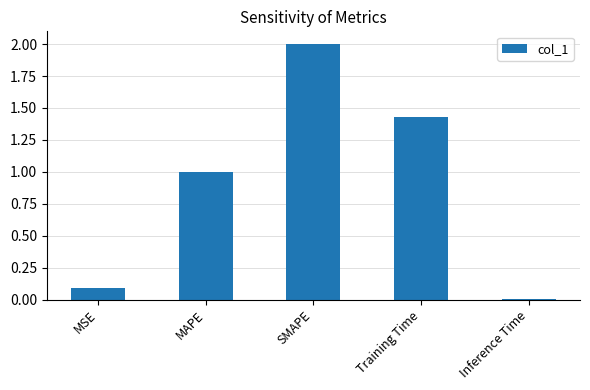

List the labels in order of value, smallest first.

Inference Time, MSE, MAPE, Training Time, SMAPE